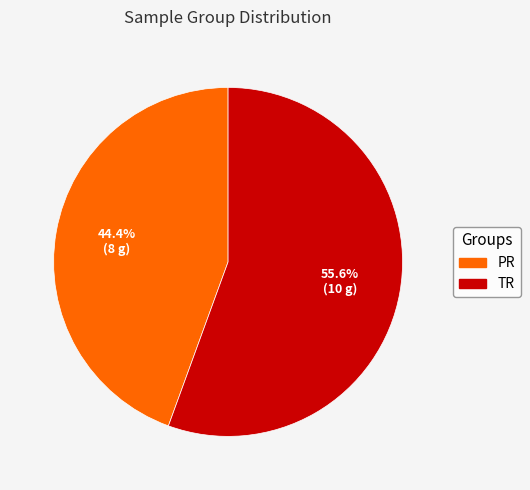

To the nearest percent, what portion does TR represent?

56%